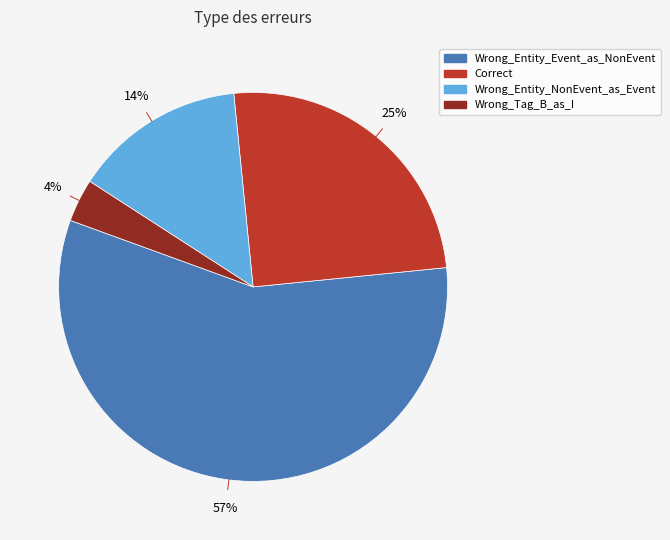

True or false: Wrong_Entity_Event_as_NonEvent accounts for 72% of the total.

False